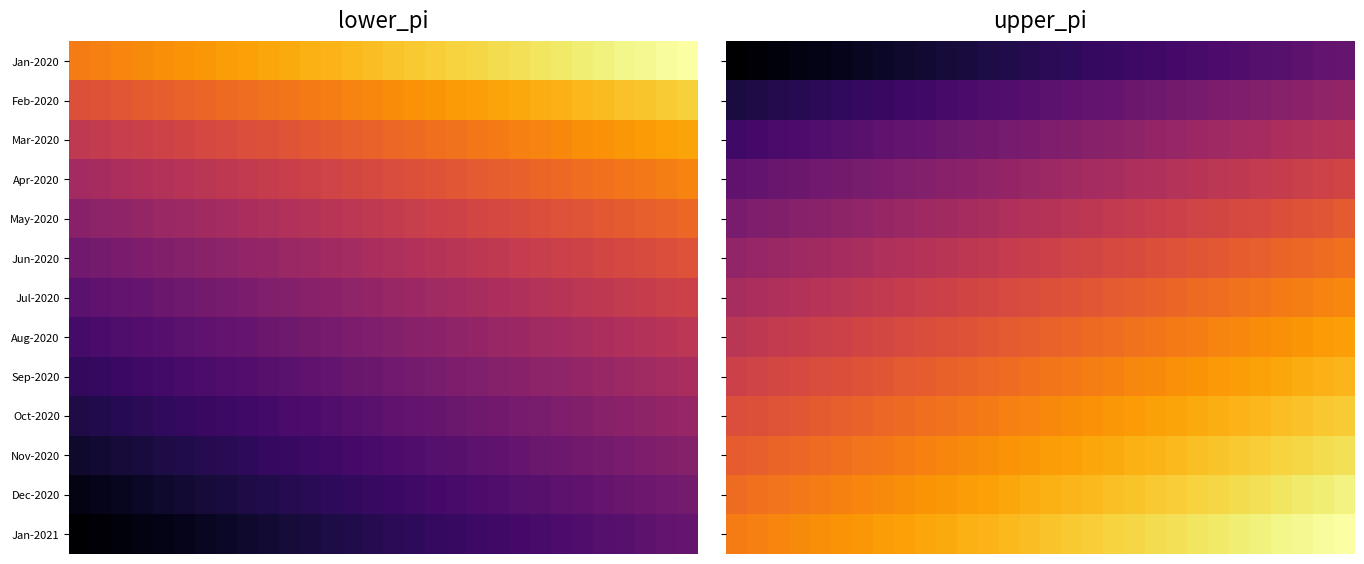

At which category does the chart reach its peak across all series?

29